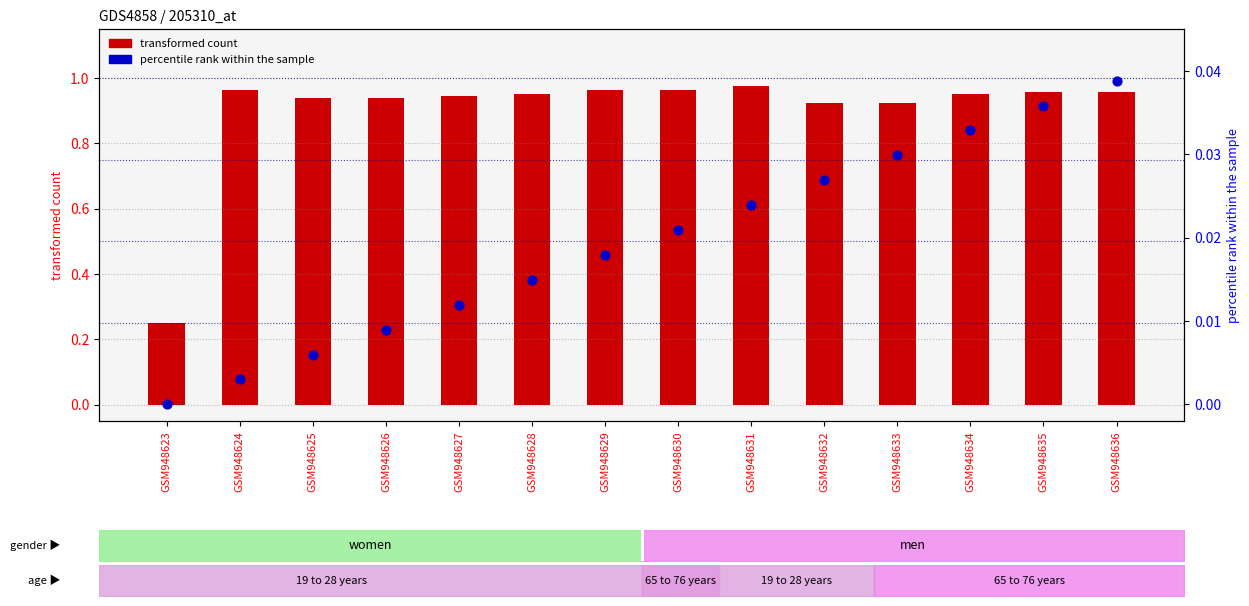

Which series reaches the minimum Y coordinate?

col_40 (percentile rank)